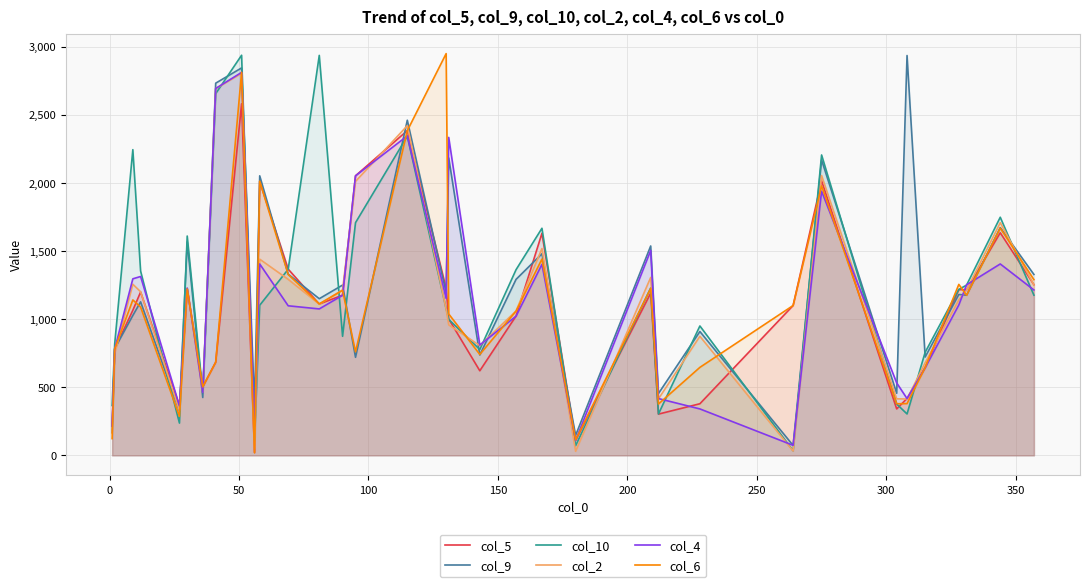

What is the greatest value displayed?

2949